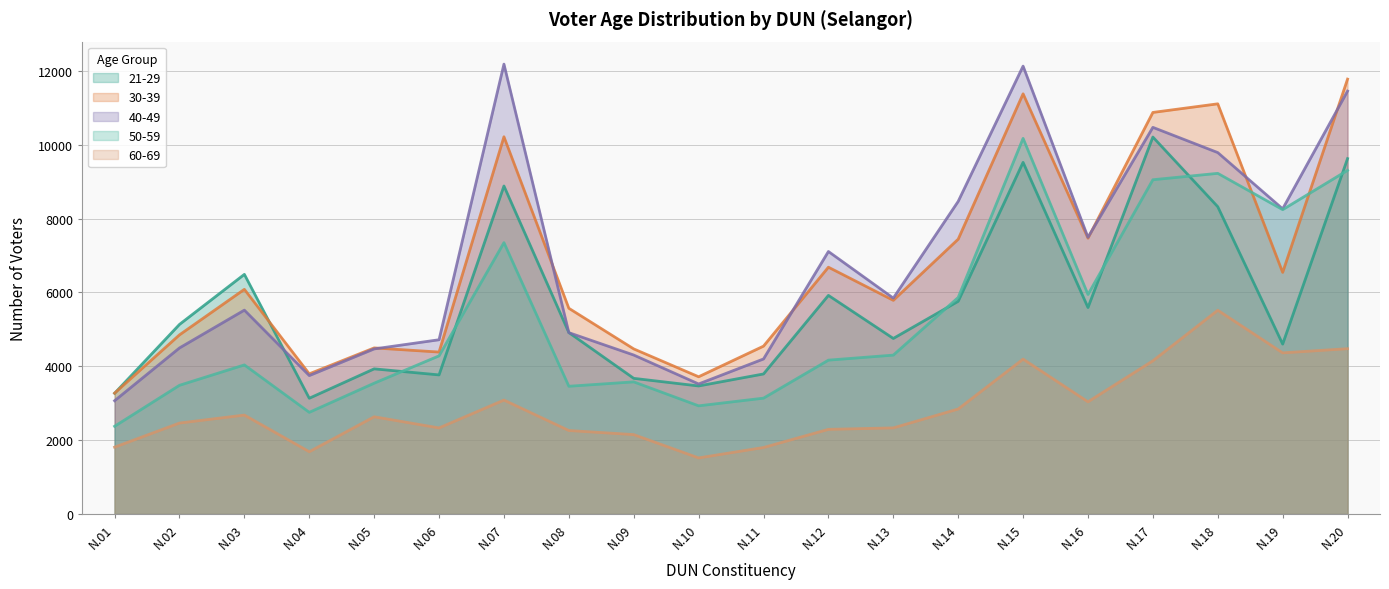

In 60-69, how many points are lower than both neighbors (excluding endpoints)?

5